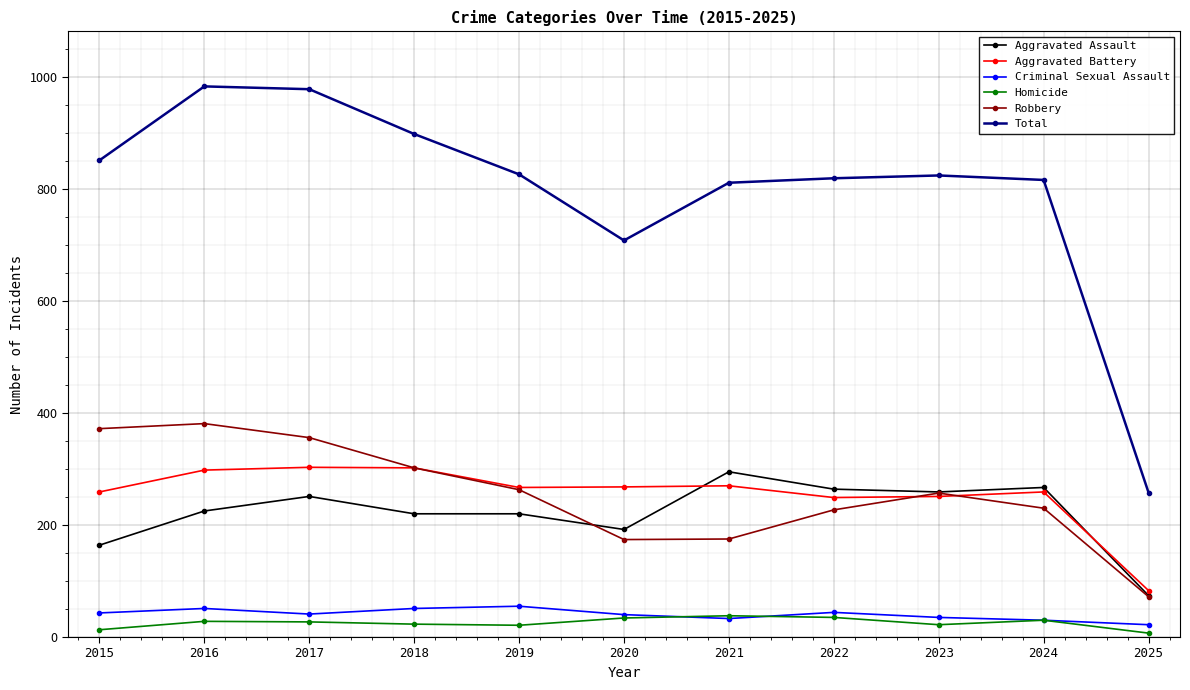

What is the maximum value shown in the chart?

983